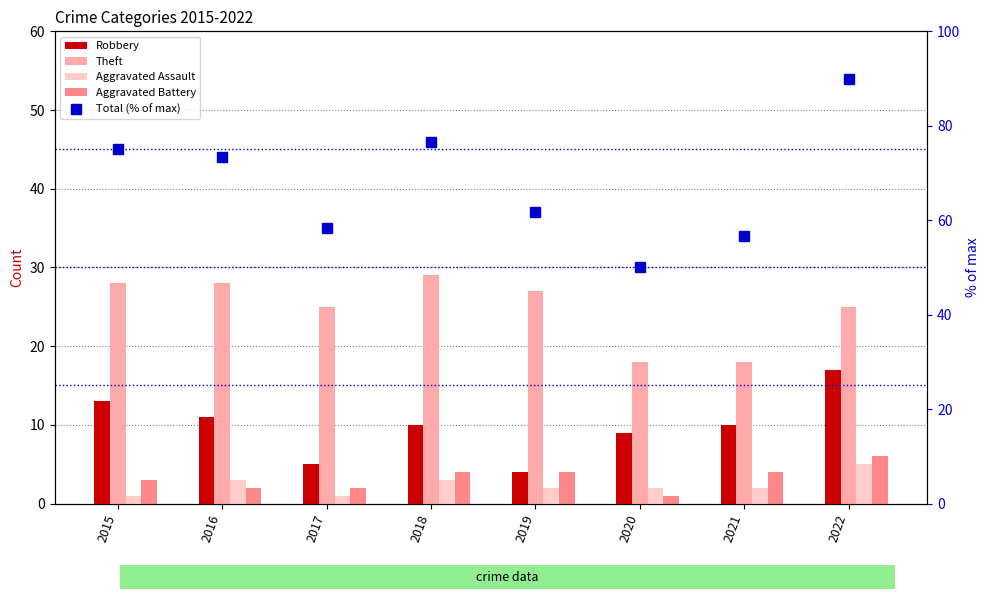

What are all the series names shown in the legend?

Robbery, Theft, Aggravated Assault, Aggravated Battery, Total (% of max)